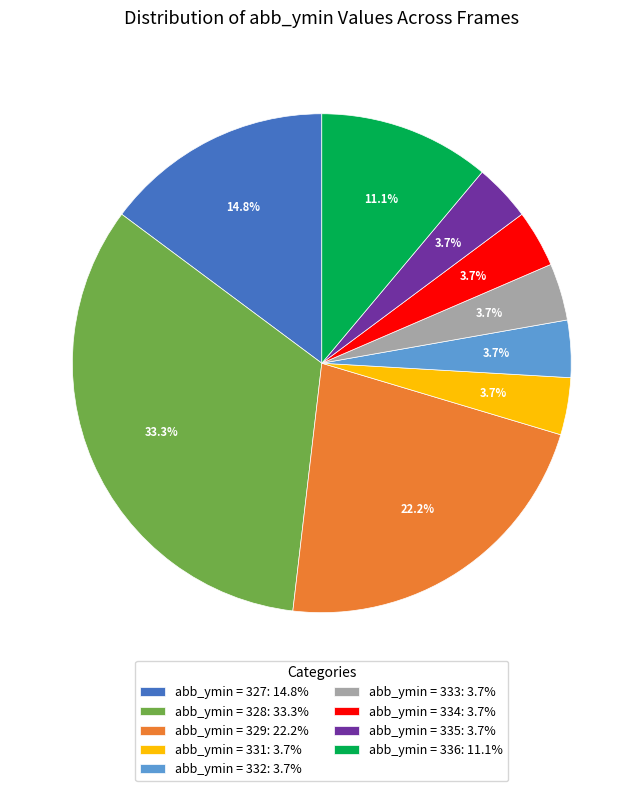

To the nearest percent, what is the average slice percentage?

11%